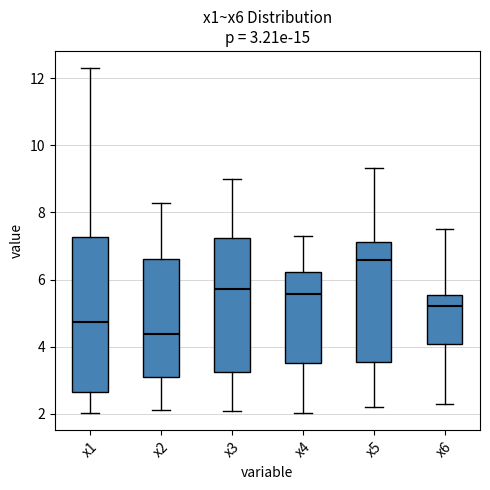

Comparing the boxes themselves (not the whiskers), which one is the tallest?

x1